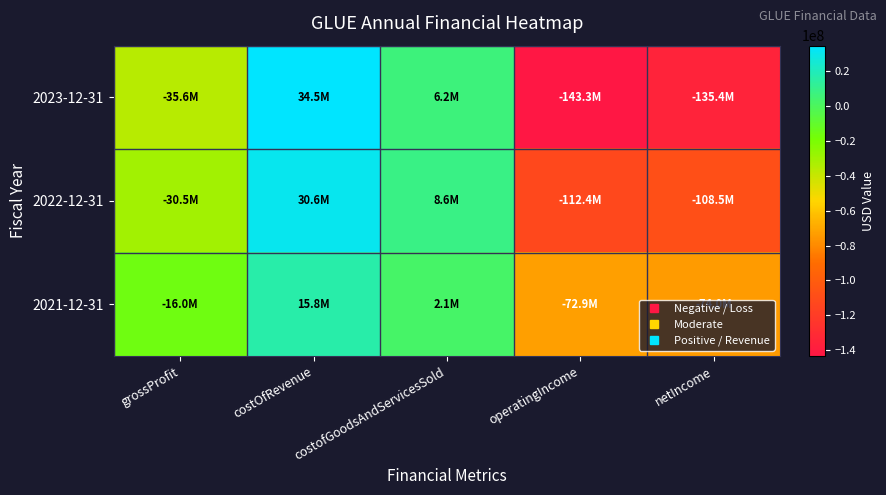

Between costOfRevenue and netIncome, which series saw the biggest shift?

2023-12-31